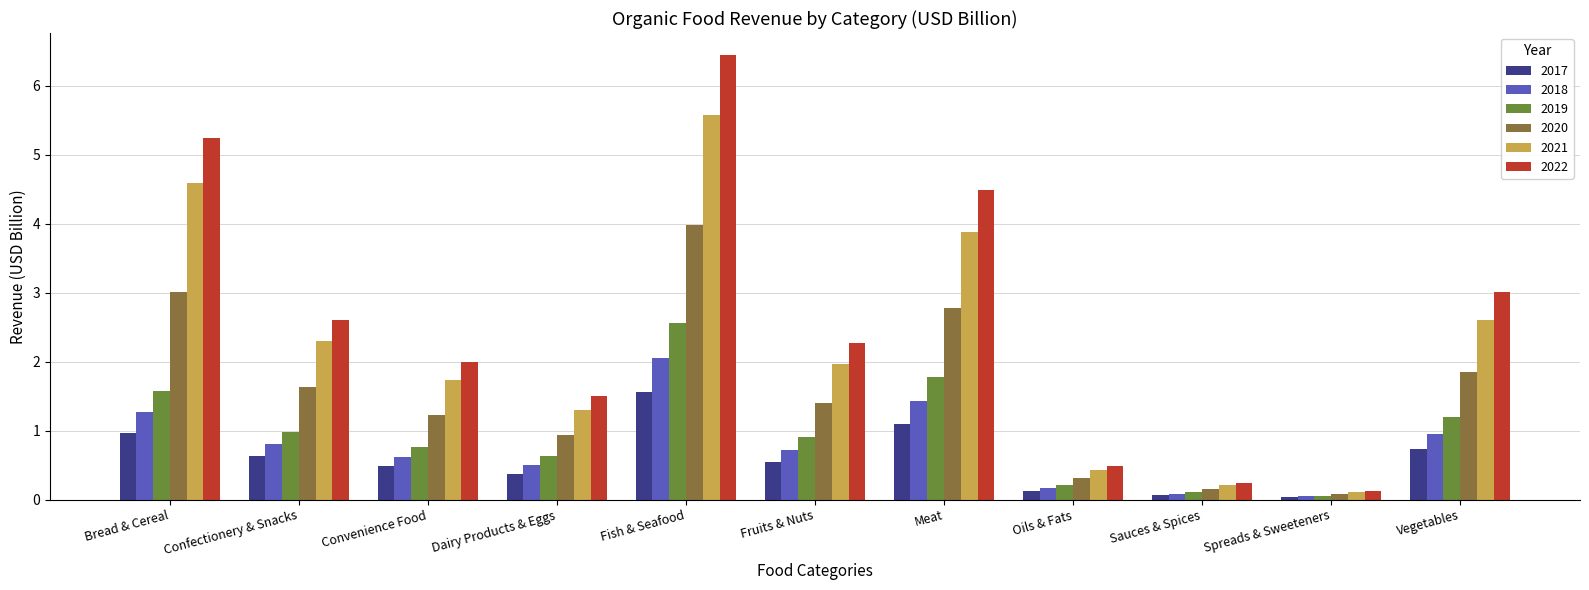

What is the average value of the 2018 series?

0.8